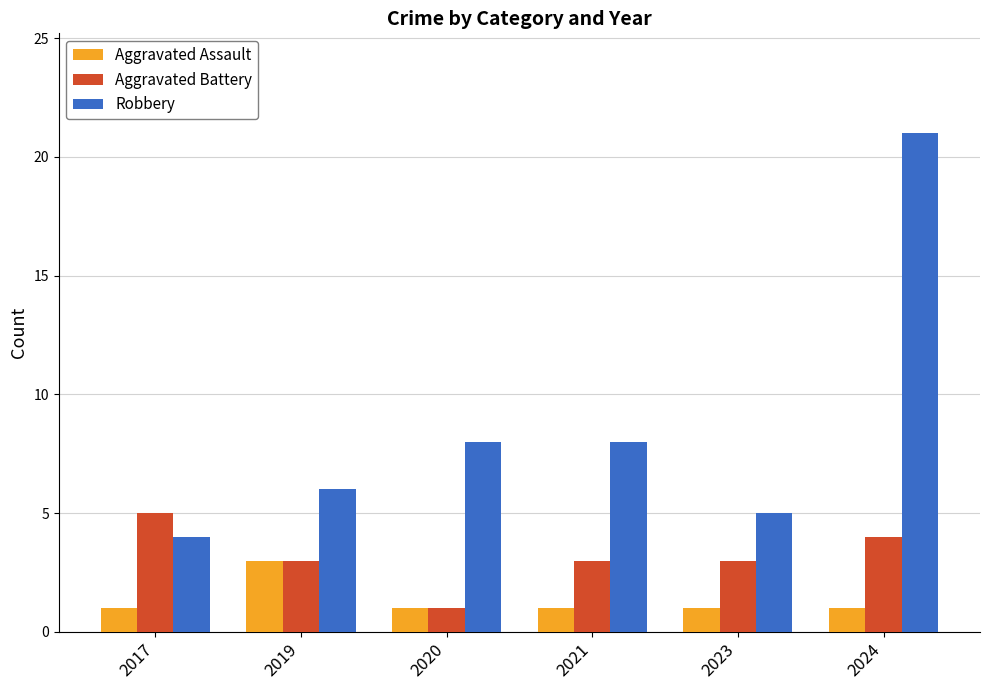

At which label does Robbery reach its peak?

2024